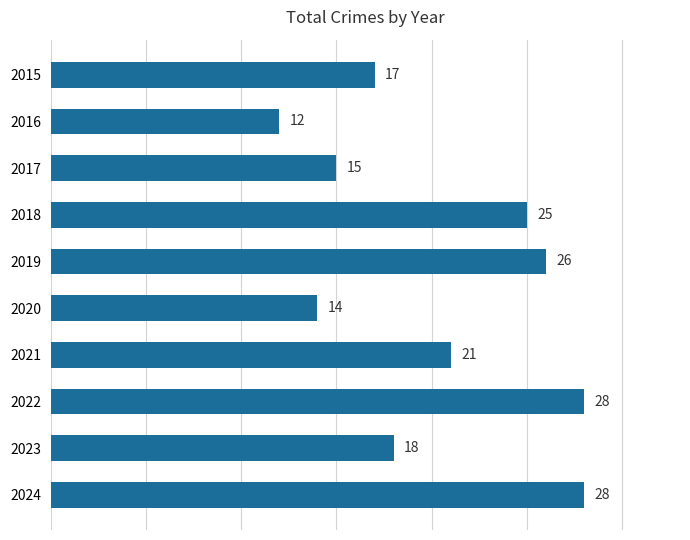

What is the difference between the maximum and second lowest values?

14